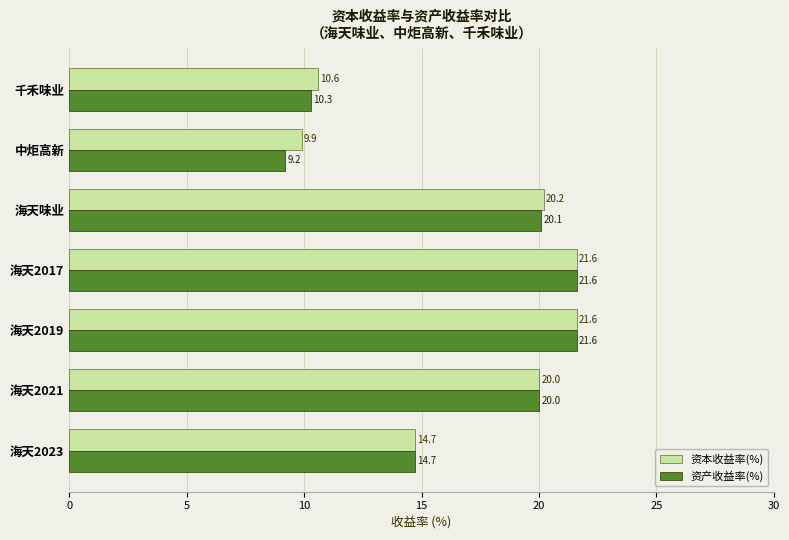

What is the smallest value displayed?

9.2